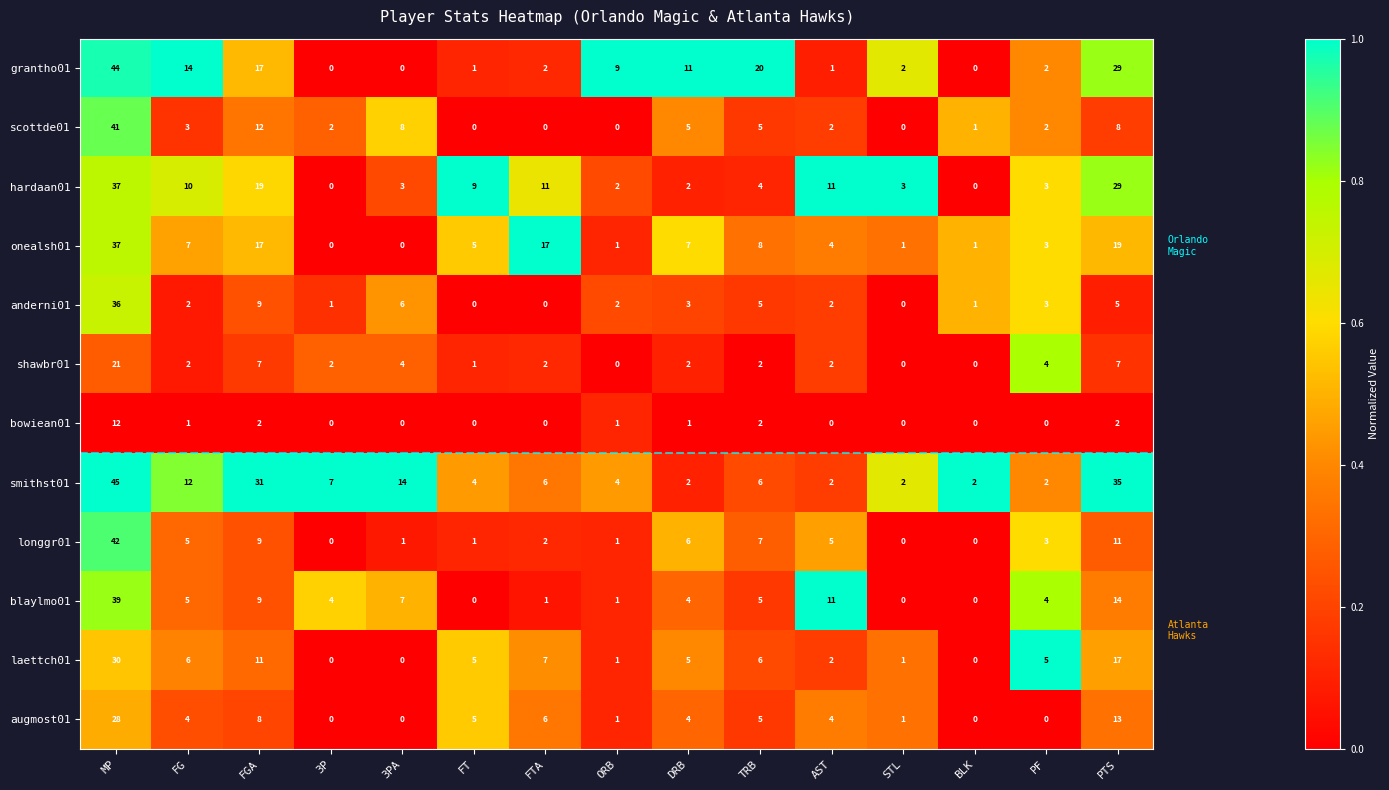

True or false: bowiean01 has a value of -6 at FT.

False